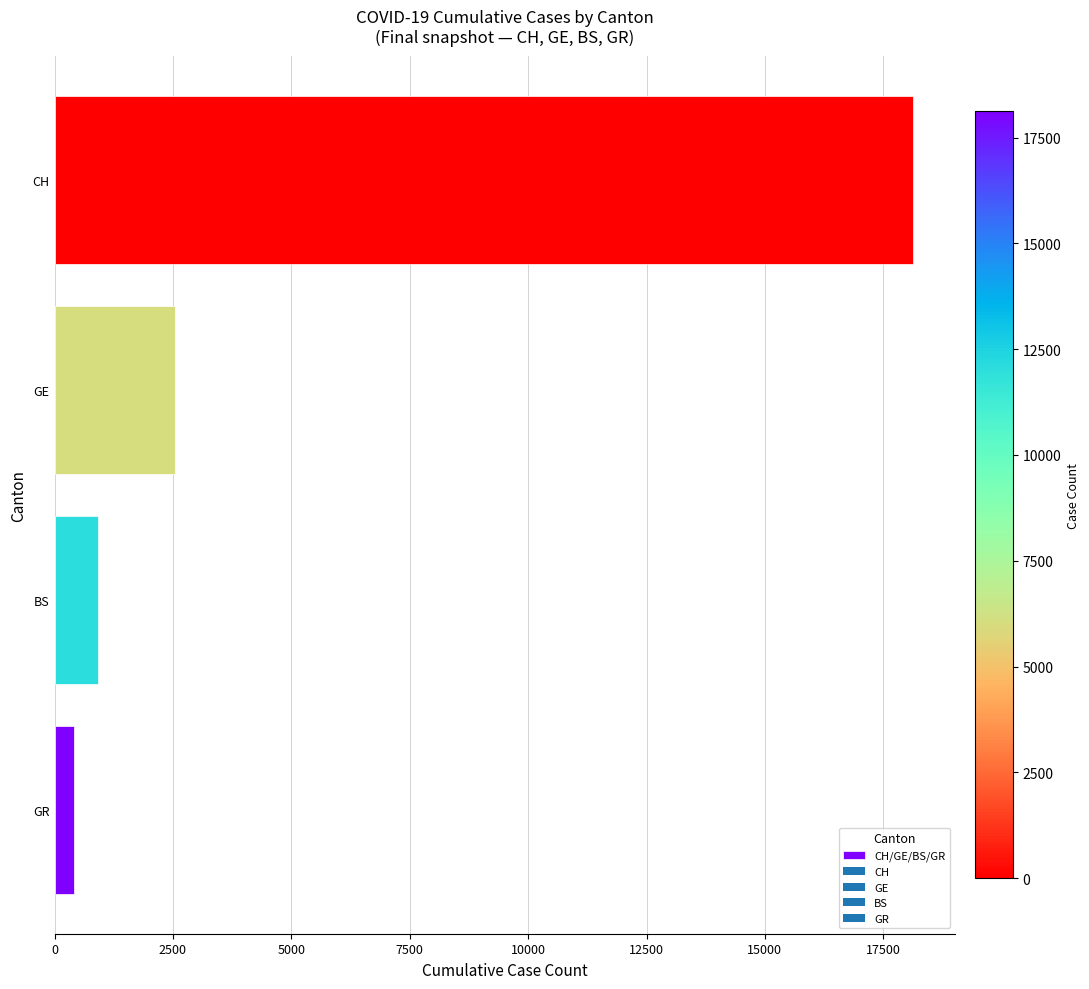

Approximately how many times larger is the value at CH compared to GR?

44.1